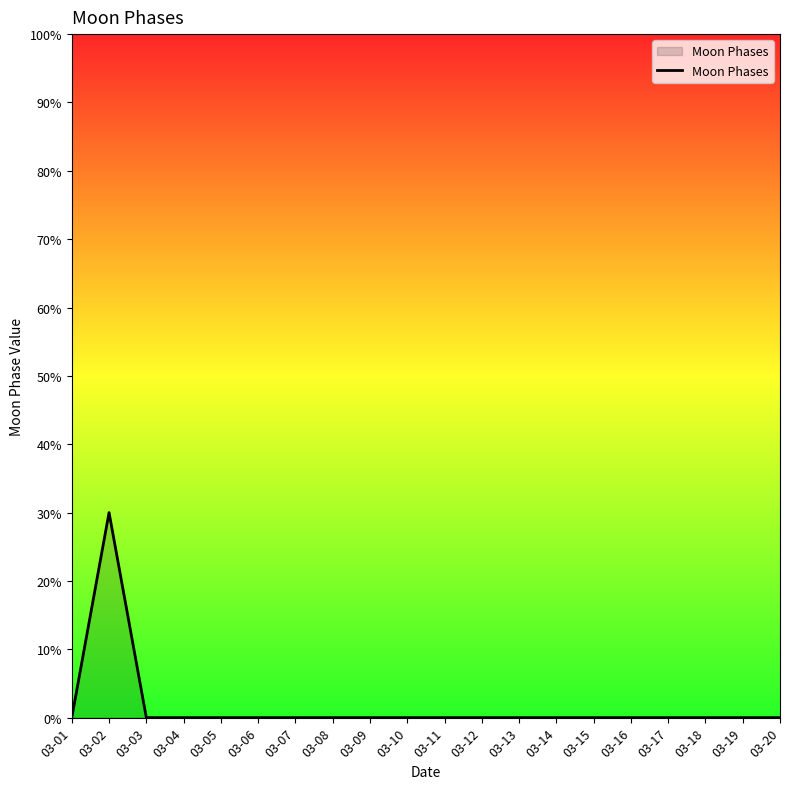

The value at 03-03 is 0. True or false?

True